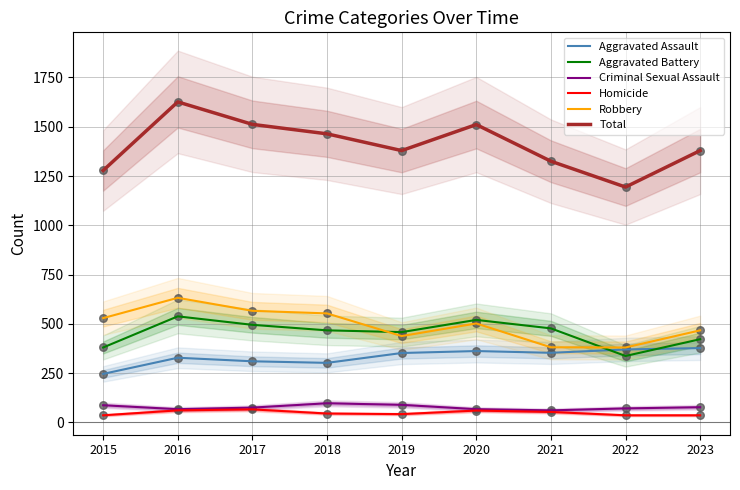

What is the total value across all series at 2023?

2758